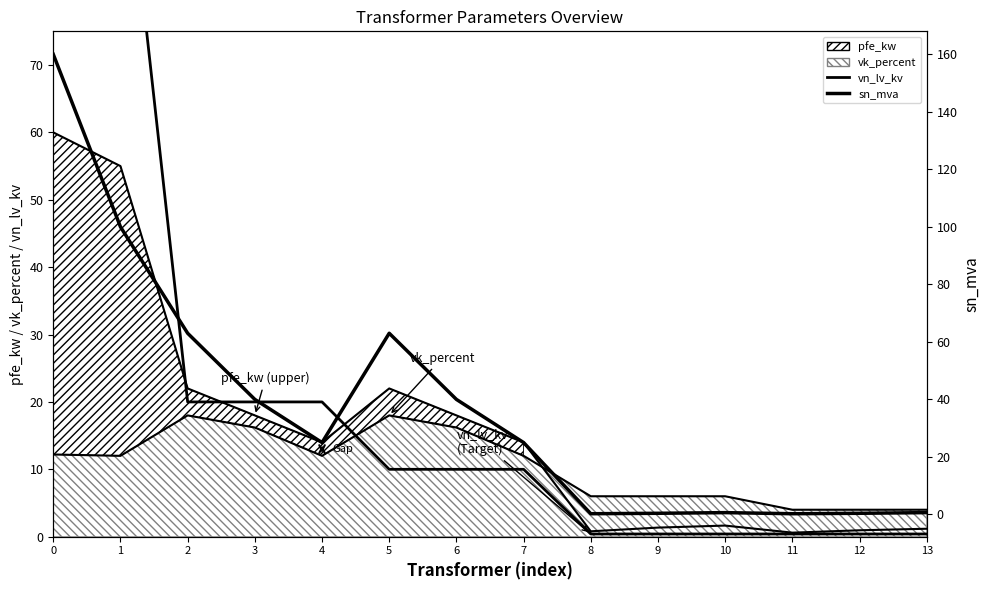

Reading left to right, what are all the values shown in this chart?

vn_lv_kv: 0=110.0	1=110.0	2=20.0	3=20.0	4=20.0	5=10.0	6=10.0	7=10.0	8=0.4	9=0.4	10=0.4	11=0.4	12=0.4	13=0.4
sn_mva: 0=160.0	1=100.0	2=63.0	3=40.0	4=25.0	5=63.0	6=40.0	7=25.0	8=0.2	9=0.4	10=0.6	11=0.2	12=0.4	13=0.6